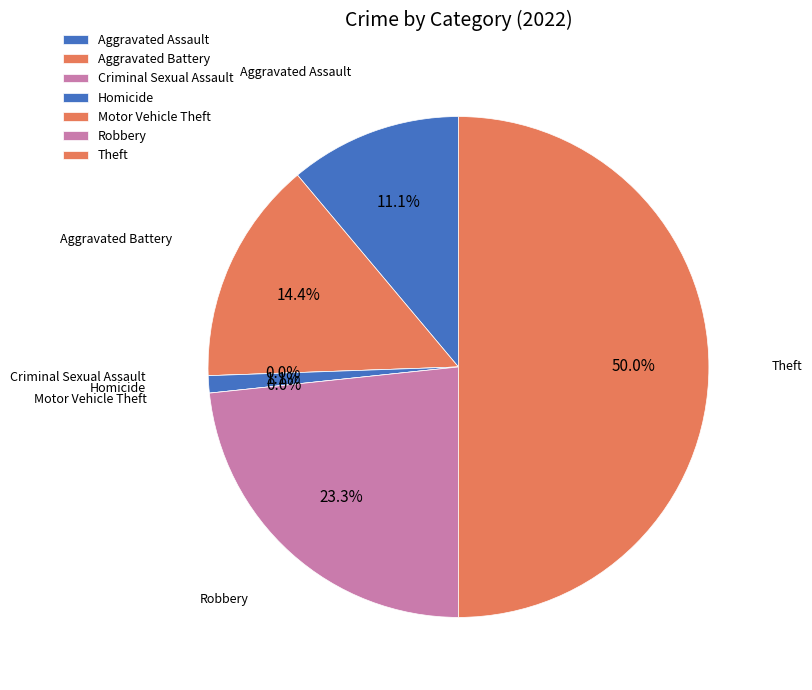

To the nearest percent, what is the difference between the largest and smallest slice percentages?

50%